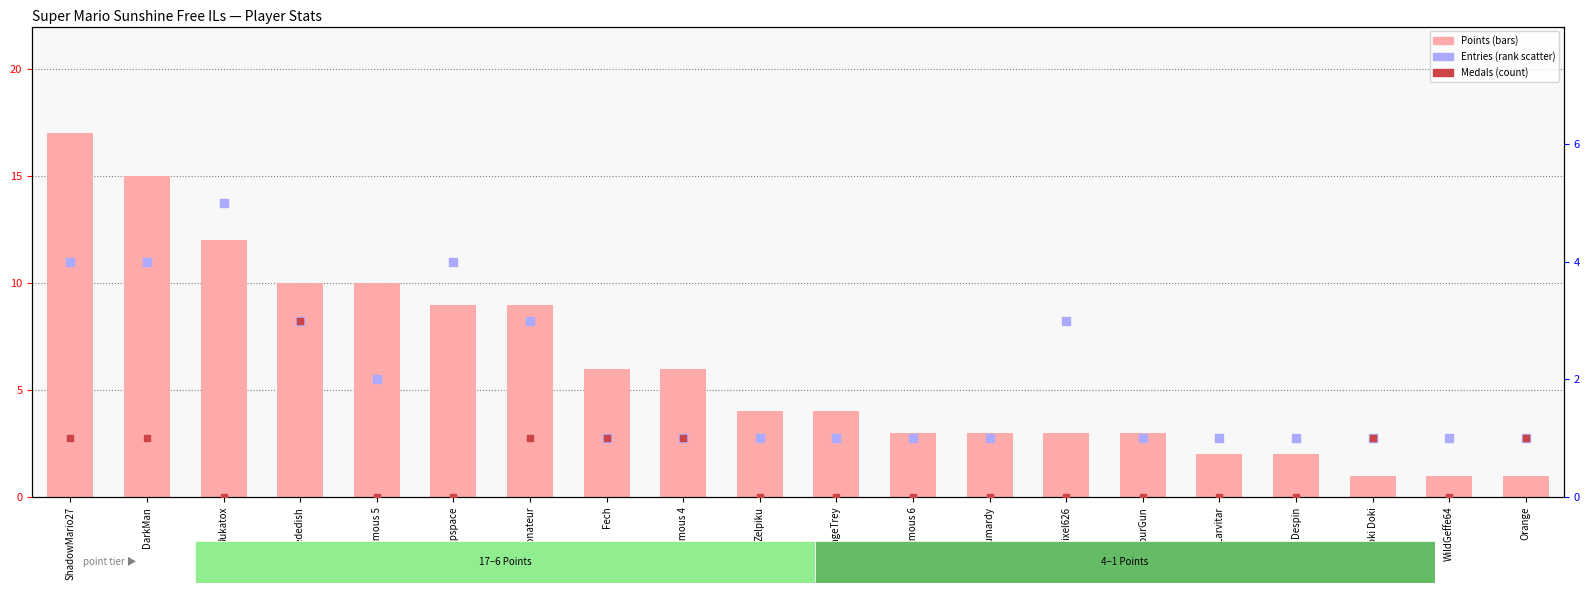

Which series has the largest Y range (max minus min)?

Points